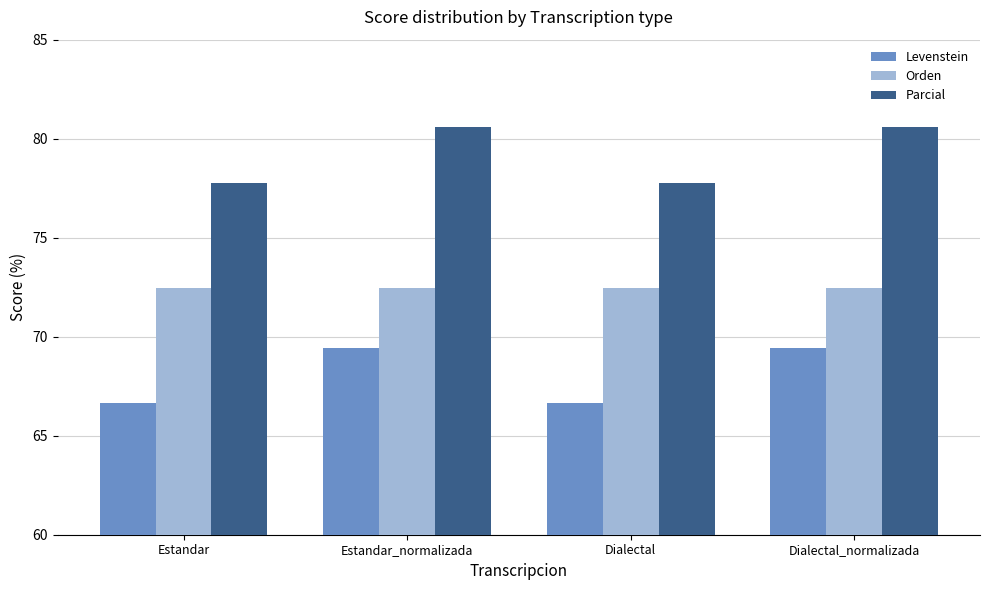

What is the minimum value for Levenstein?

66.7